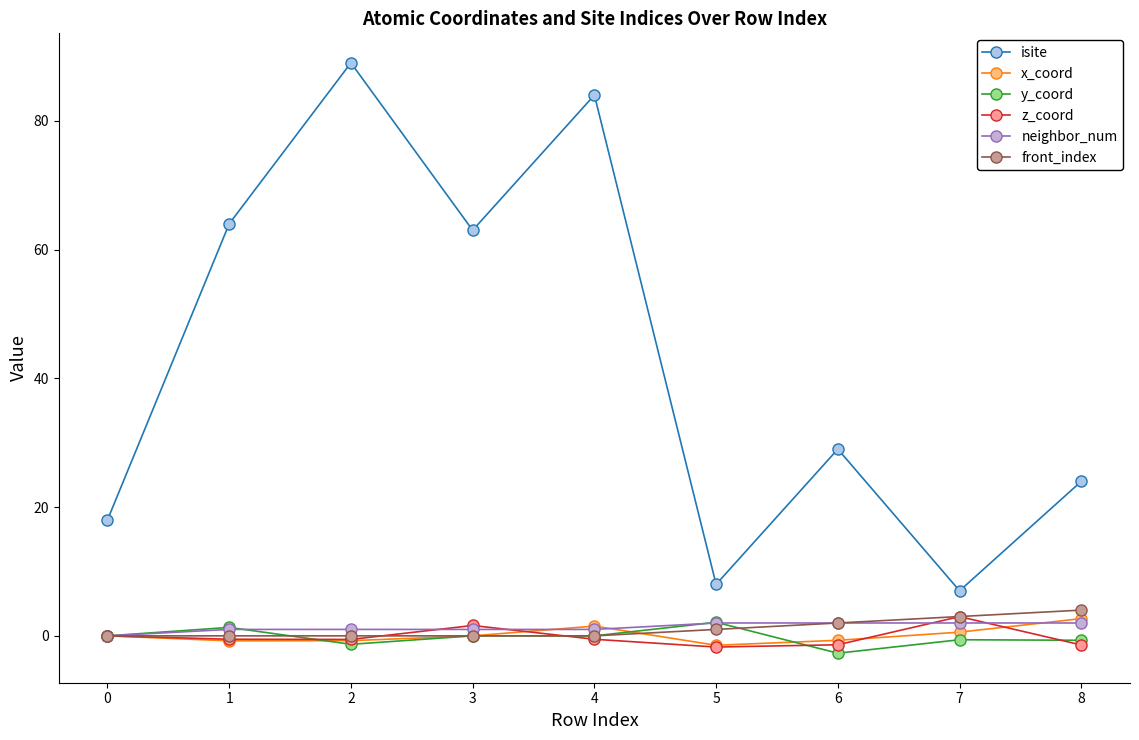

How many interior local peaks does the isite series have?

3